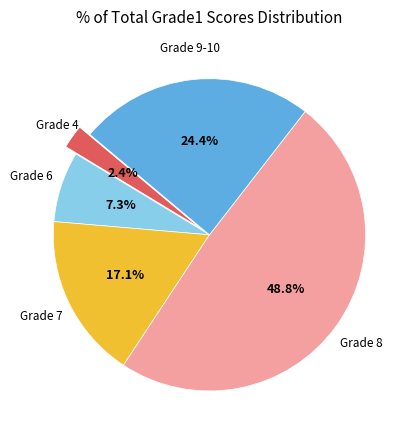

Does any single category account for the majority?

No